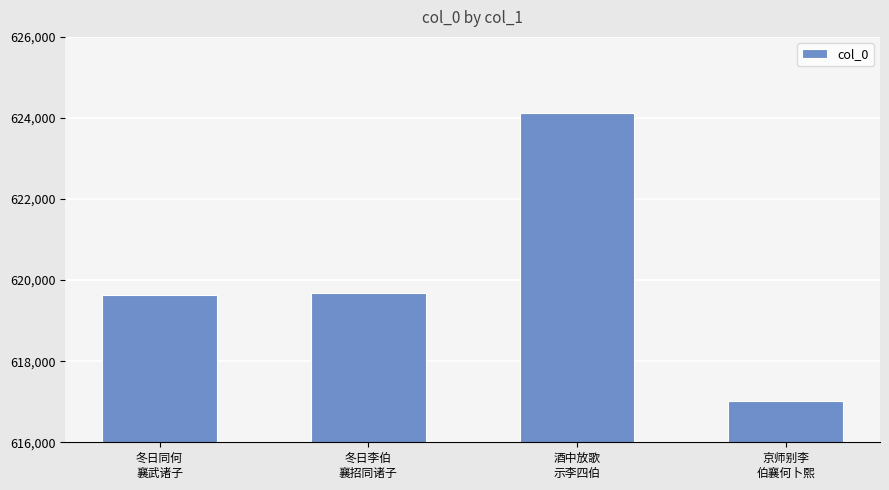

Approximately how many times larger is the value at 冬日同何
襄武诸子 compared to 冬日李伯
襄招同诸子?

1.0